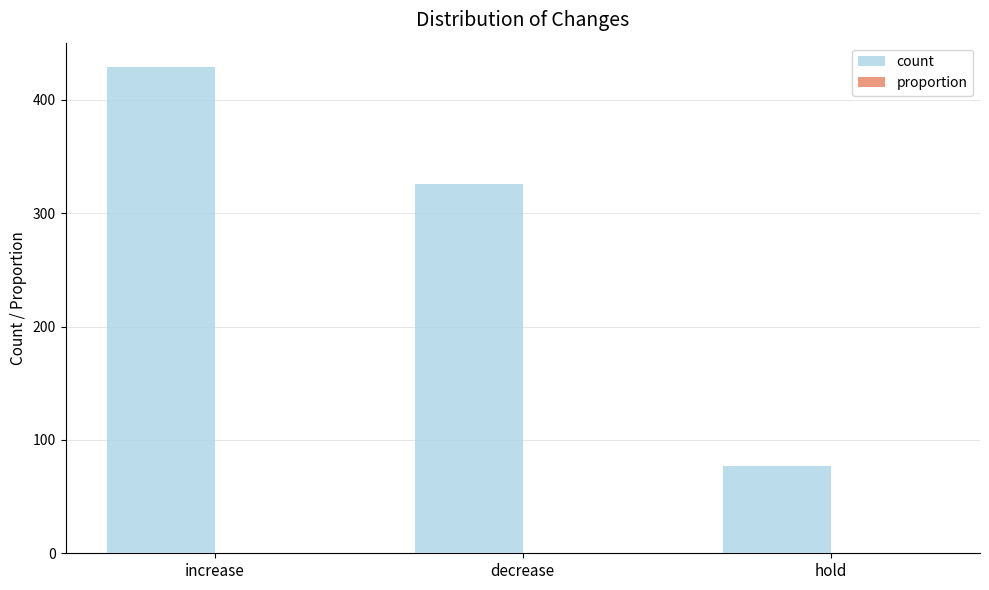

What is the maximum value shown in the chart?

429.0